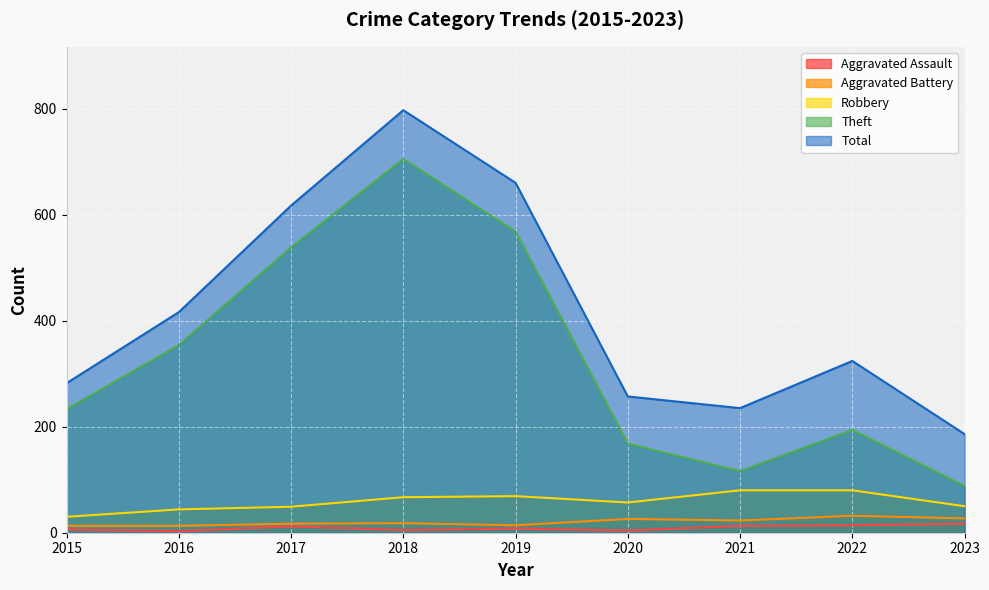

Reading left to right, transcribe all the data shown in this chart.

Aggravated Assault: 6	3	12	5	8	4	13	14	17
Aggravated Battery: 13	13	17	18	14	26	23	32	27
Robbery: 30	44	49	67	69	57	80	80	50
Theft: 233	354	538	705	568	168	116	194	88
Total: 282	416	617	797	660	257	235	324	186